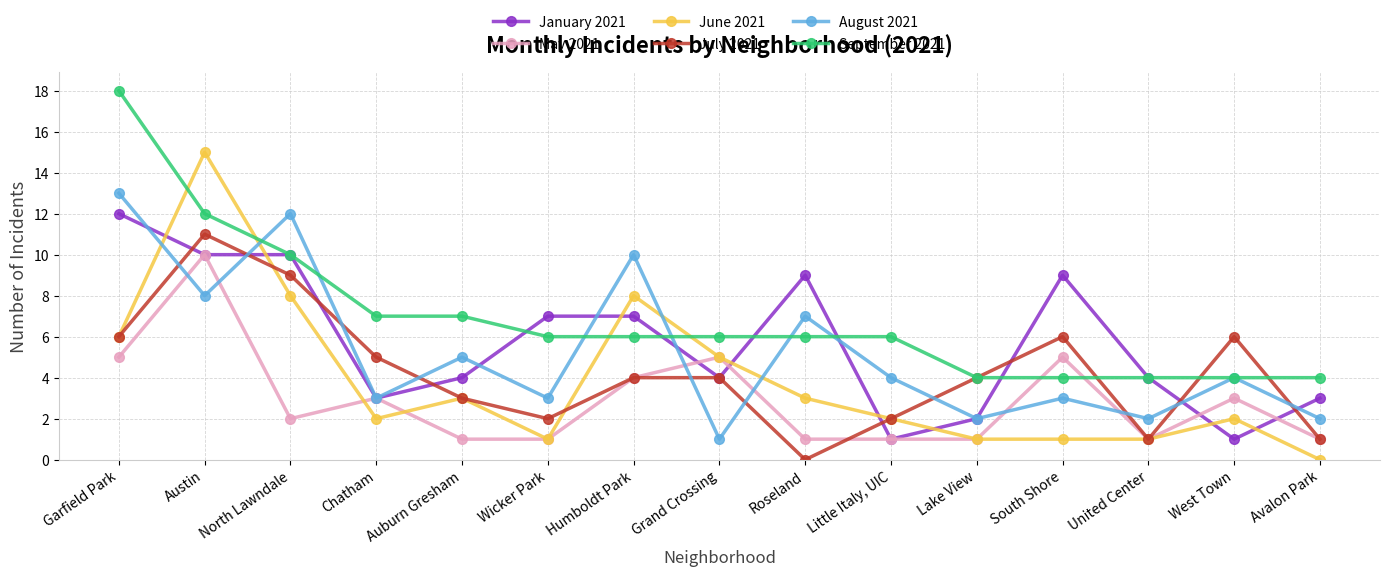

At which category is the sum across all series the highest?

Austin